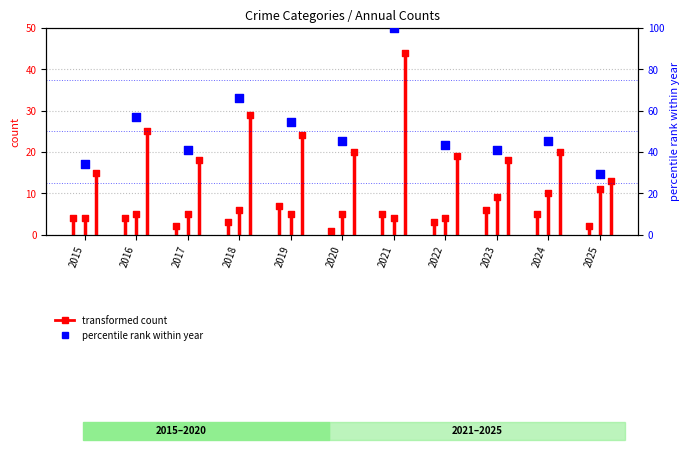

What is the total value across all series at 2025?

31.5